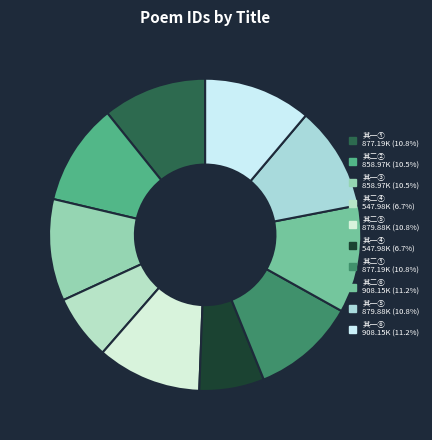

How many slices are in this pie chart?

10